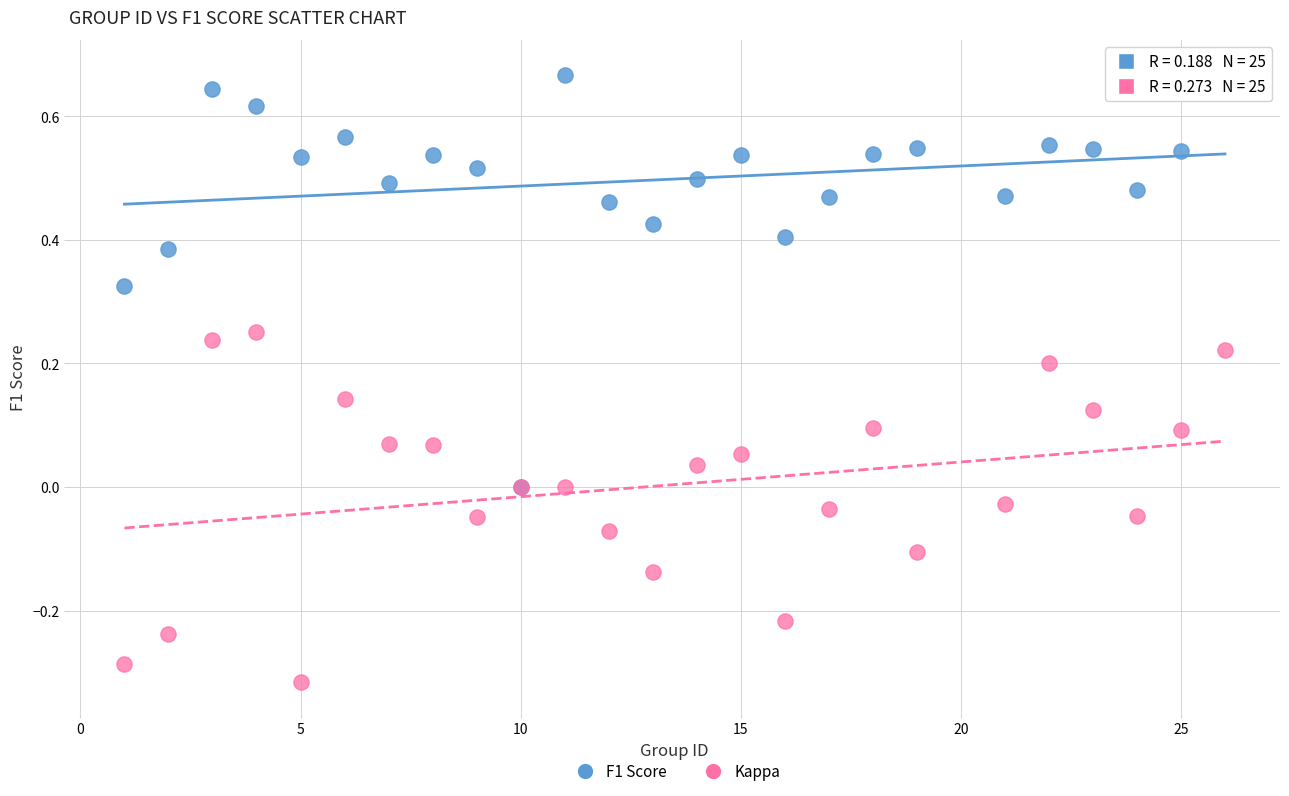

What are all the series names shown in the legend?

F1 Score, Kappa